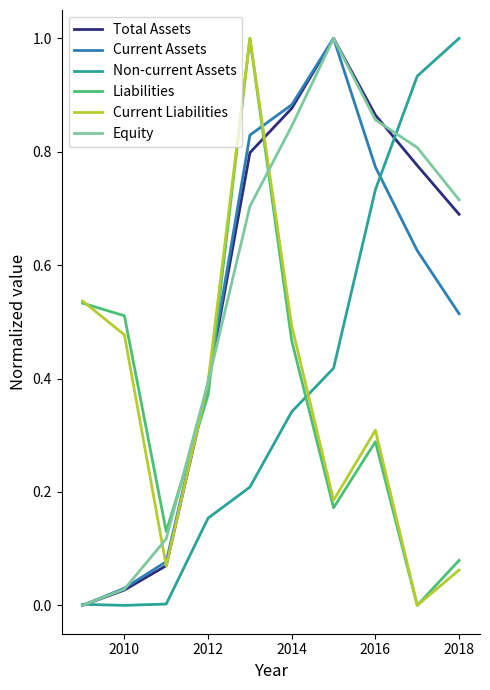

After their last crossing, which series has the higher values: Liabilities or Current Assets?

Current Assets